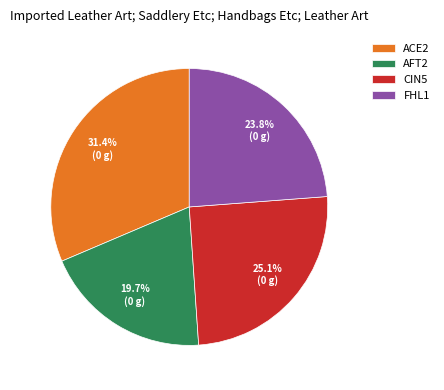

Which category has the smallest portion of the pie?

AFT2